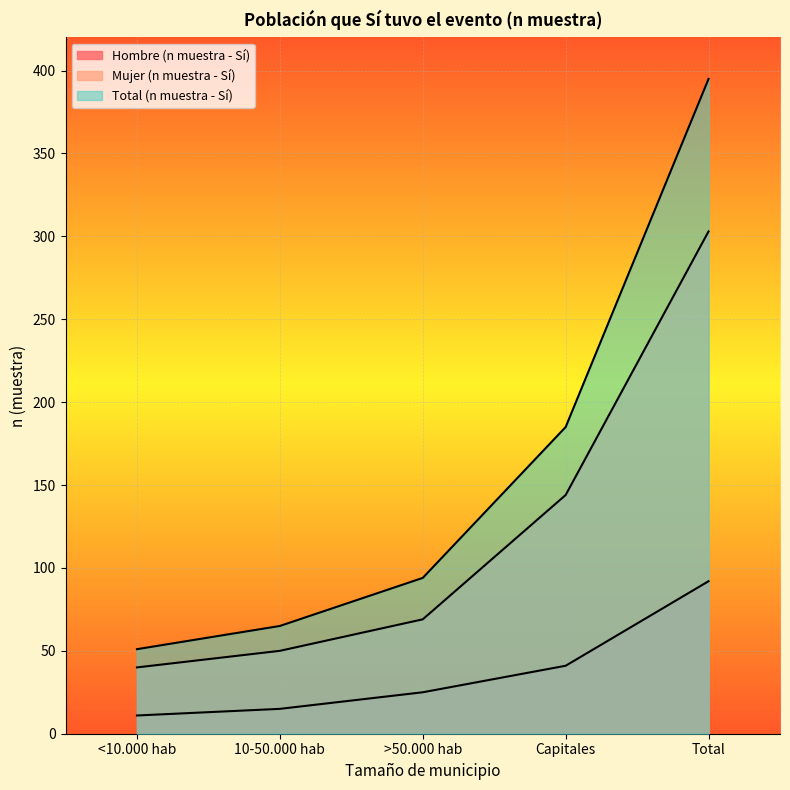

Reading left to right, extract all data points from this chart.

Hombre (n muestra - Sí): 11	15	25	41	92
Mujer (n muestra - Sí): 40	50	69	144	303
Total (n muestra - Sí): 51	65	94	185	395